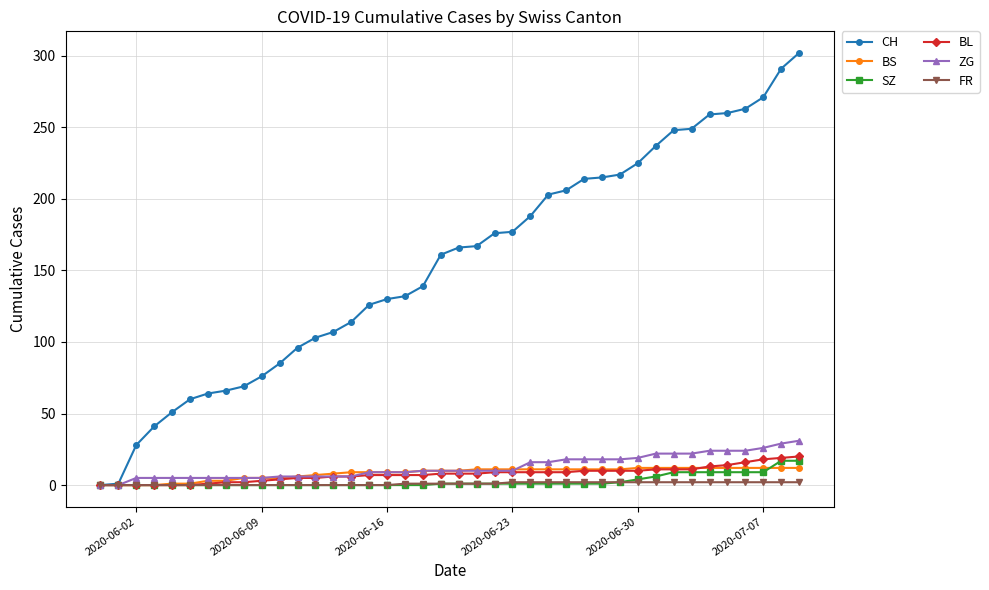

Count the number of categories in the chart.

40